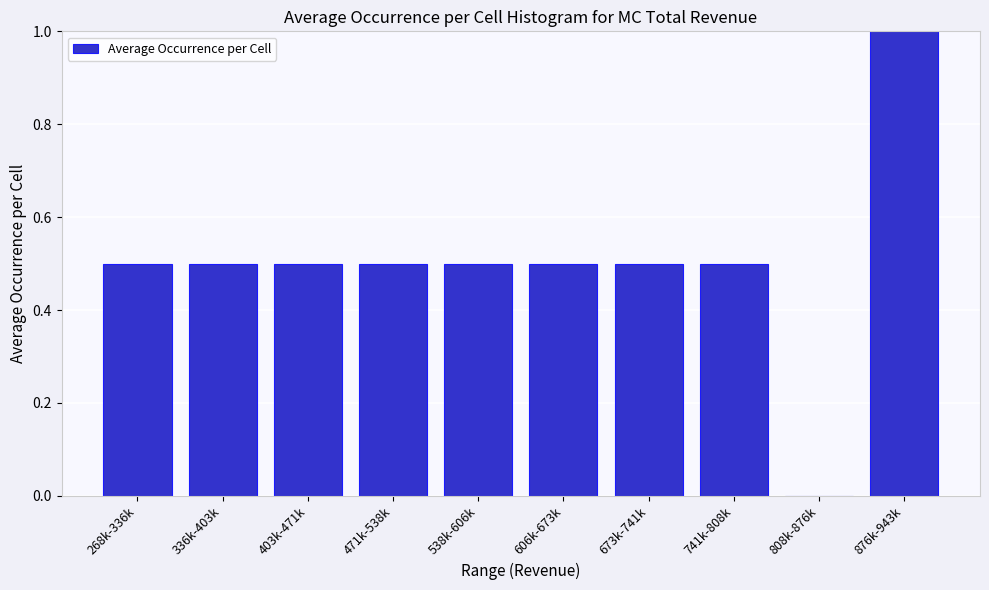

Reading left to right, what are all the values shown in this chart?

268k-336k=0.5	336k-403k=0.5	403k-471k=0.5	471k-538k=0.5	538k-606k=0.5	606k-673k=0.5	673k-741k=0.5	741k-808k=0.5	808k-876k=0.0	876k-943k=1.0